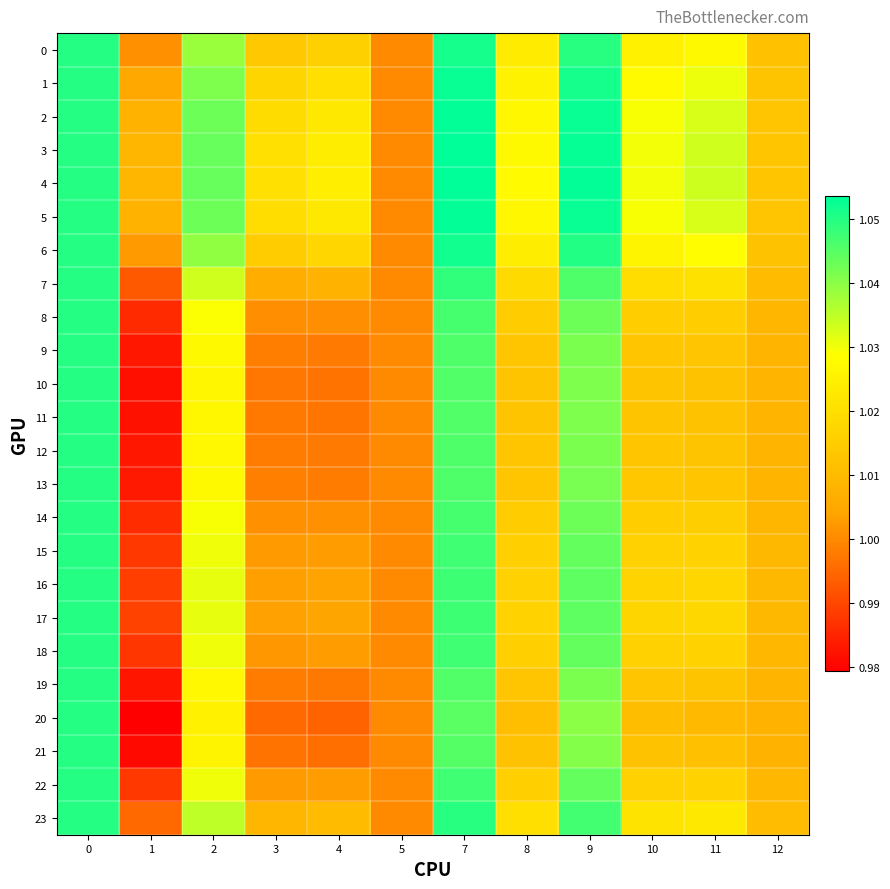

Which label corresponds to the largest value in the chart?

7